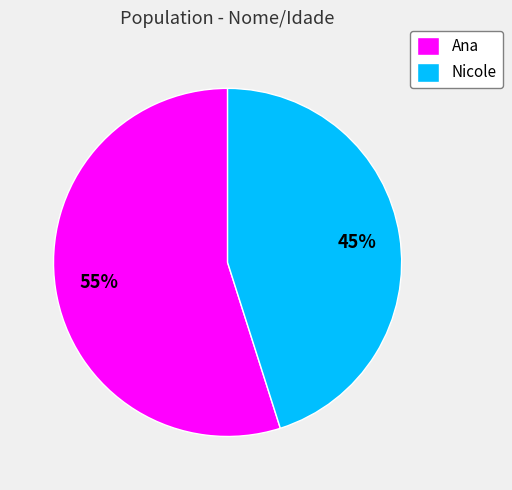

Which category has the smallest portion of the pie?

Nicole